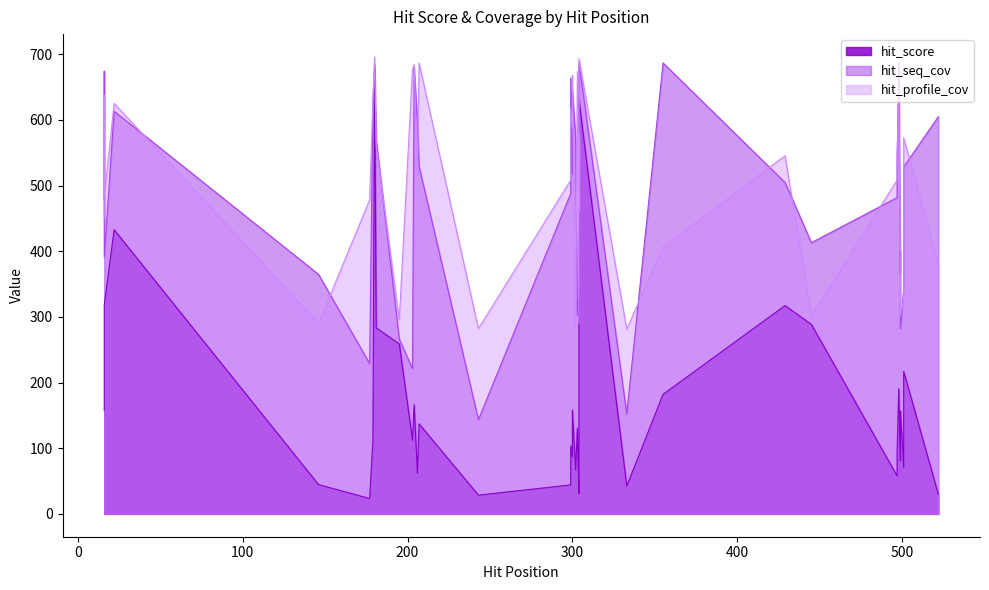

What is the average value of the hit_profile_cov series?

503.6